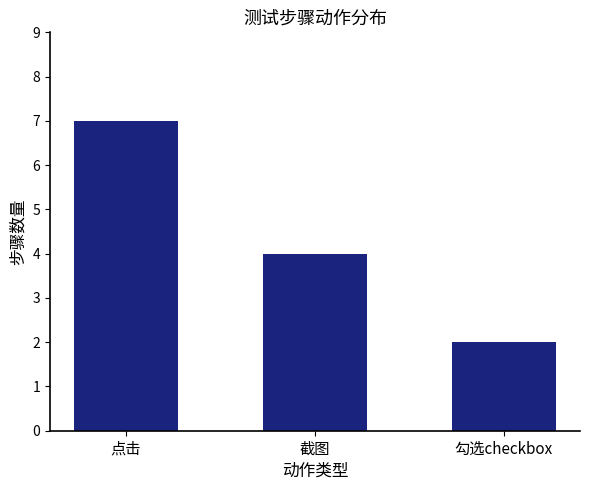

At which label is the value closest to 4?

截图